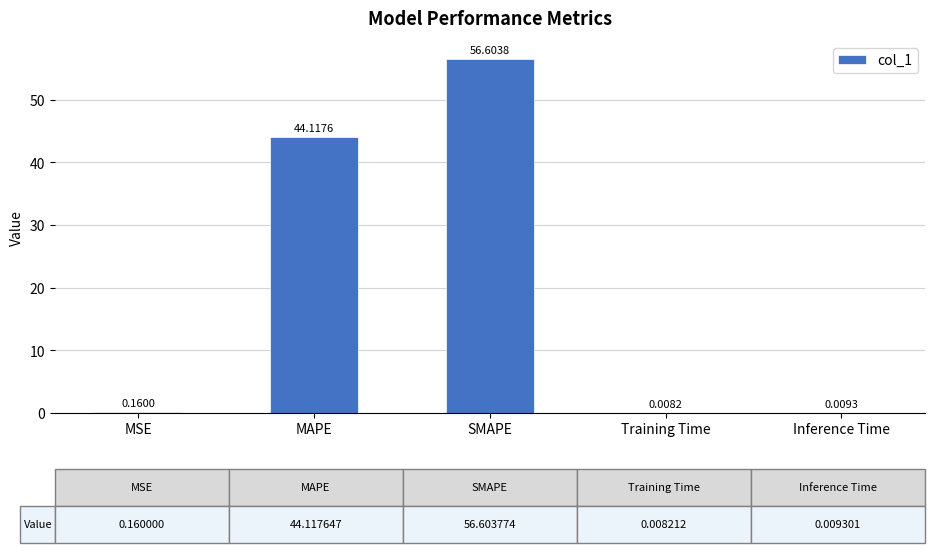

At which label is the value closest to 28?

MAPE